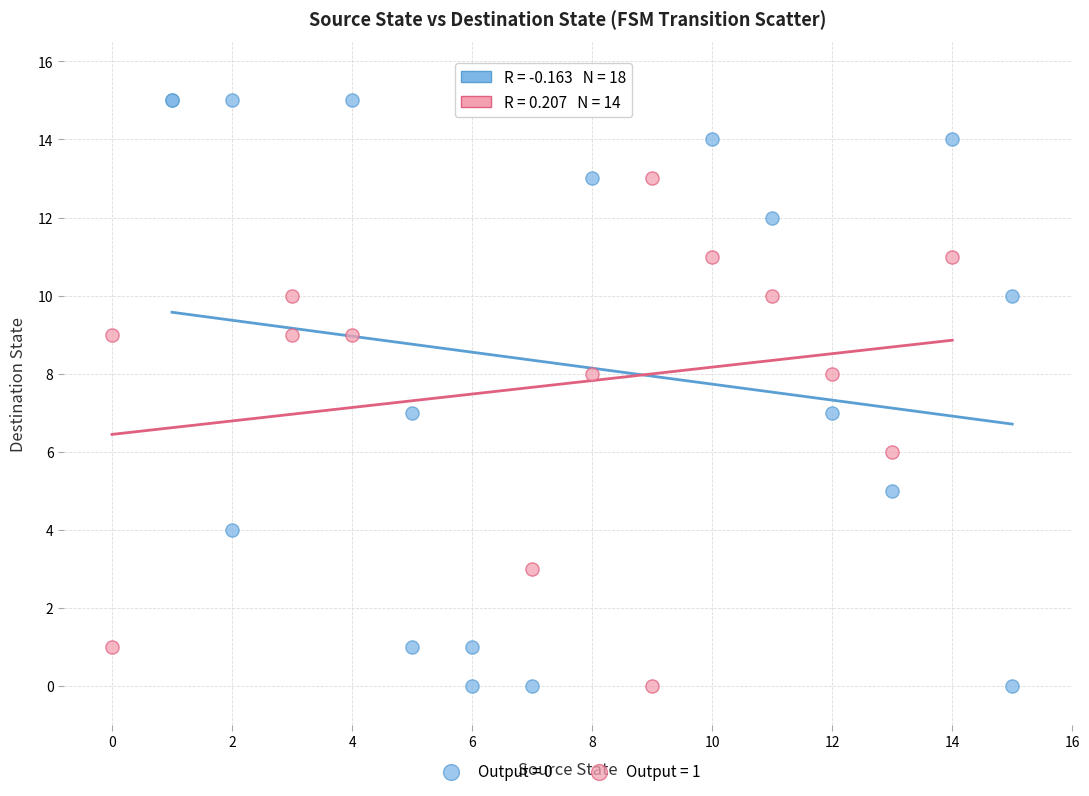

Which series contains the highest Y value?

Output = 0